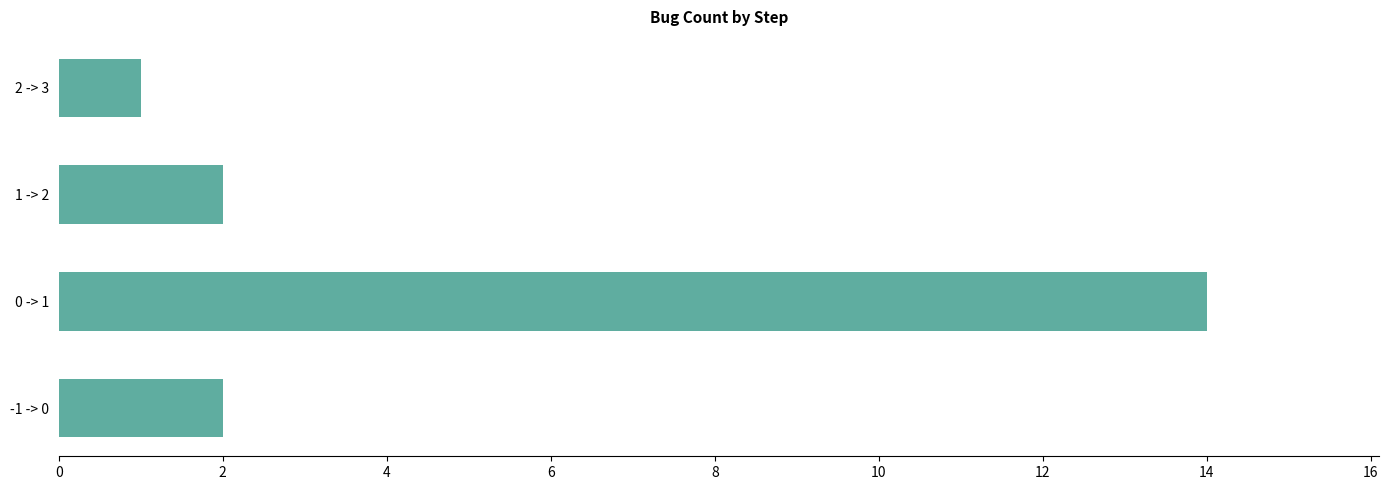

True or false: the data shows 2 at 1 -> 2.

True